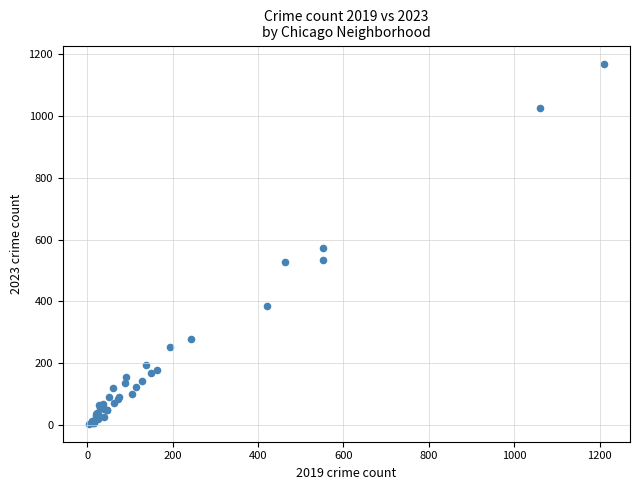

What Y value in the scatter plot is closest to 587?

573